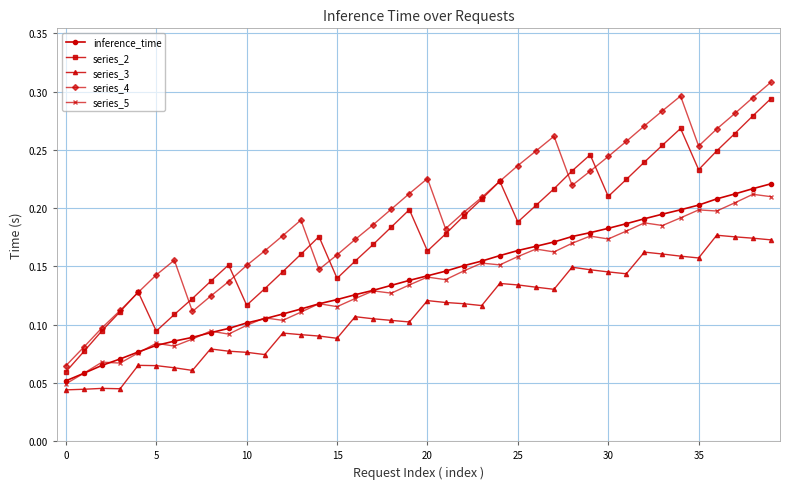

Which series has the widest spread of values?

series_4